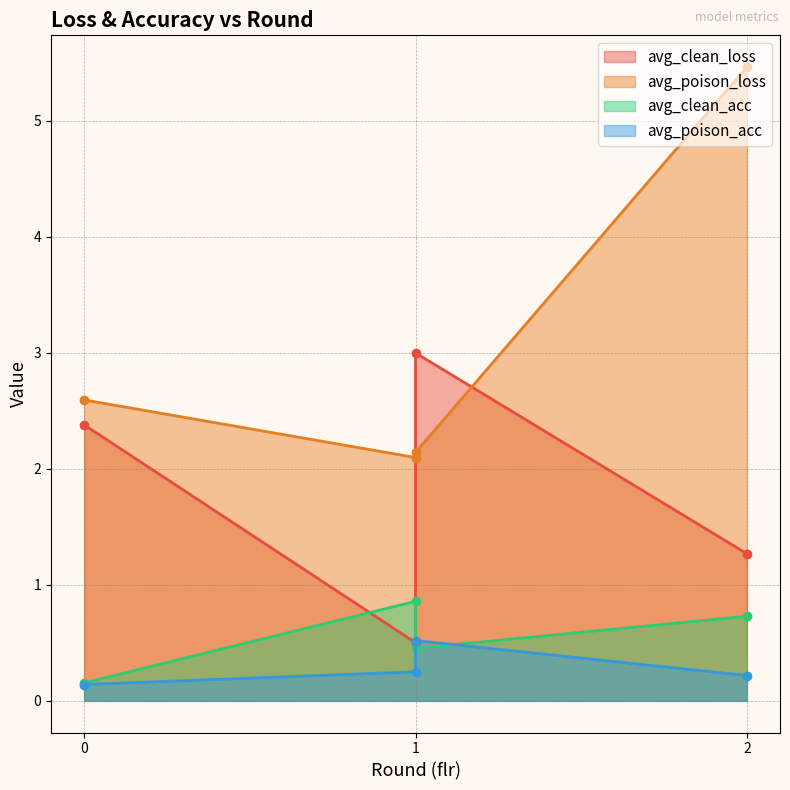

The avg_clean_acc series shows 0.7 at 2. True or false?

True